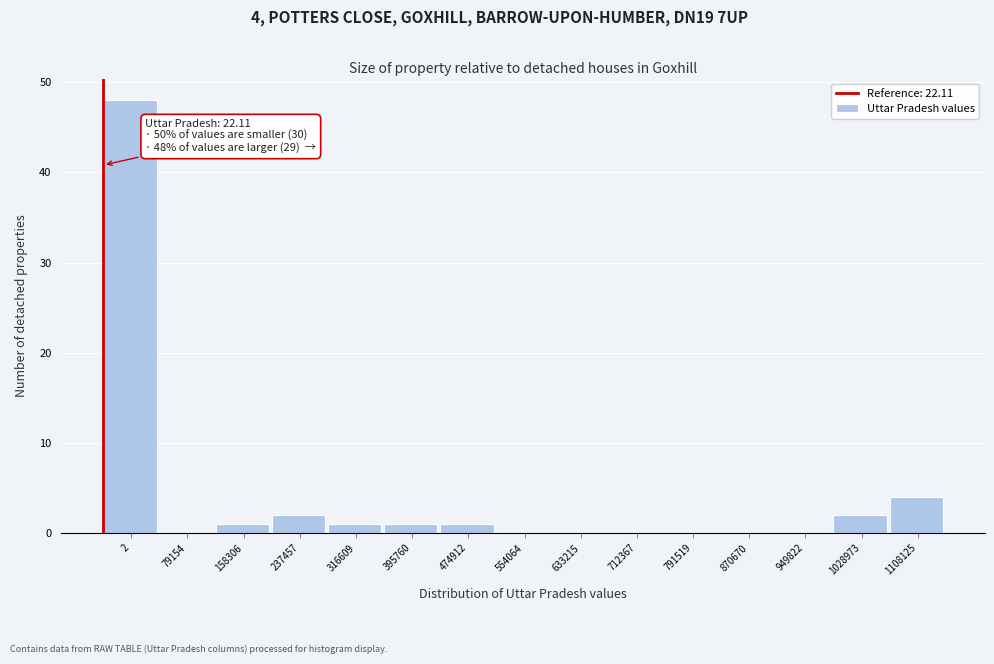

Reading right to left, what are all the values shown in this chart?

1108125=4	1028973=2	949822=0	870670=0	791519=0	712367=0	633215=0	554064=0	474912=1	395760=1	316609=1	237457=2	158306=1	79154=0	2=48